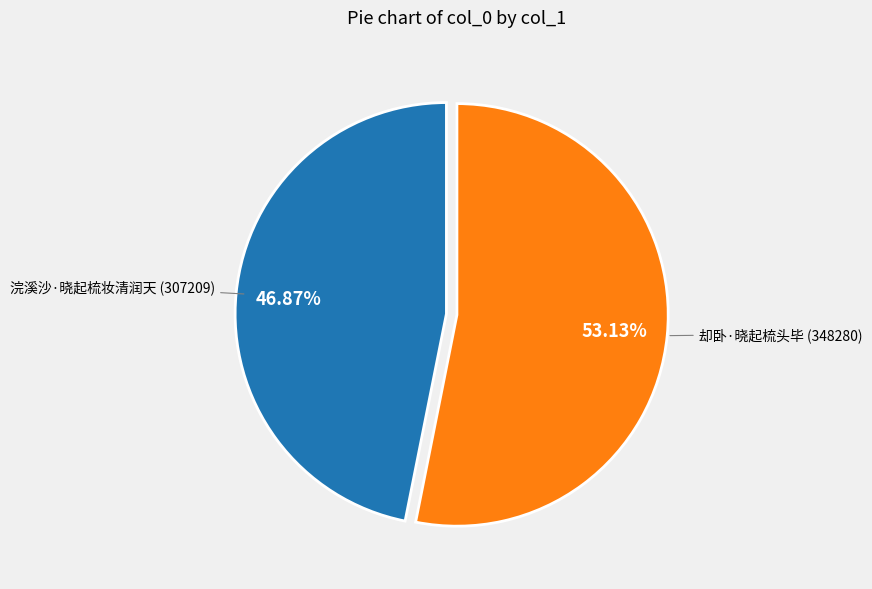

Is there a majority slice in this chart?

Yes